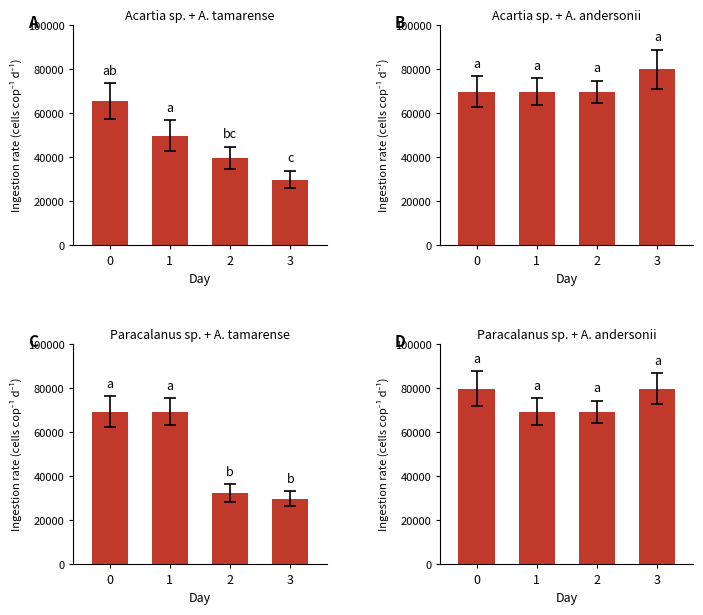

Count the Acartia sp. + A. andersonii values in the range 69900 to 80000.

4